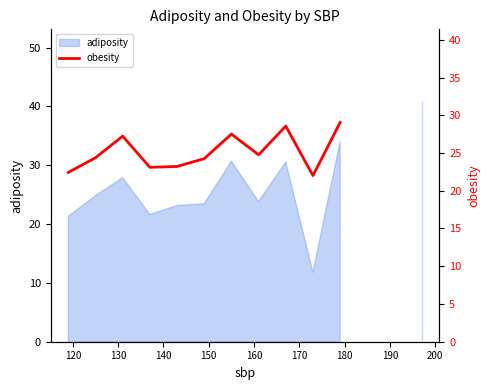

How many values are above zero?

12